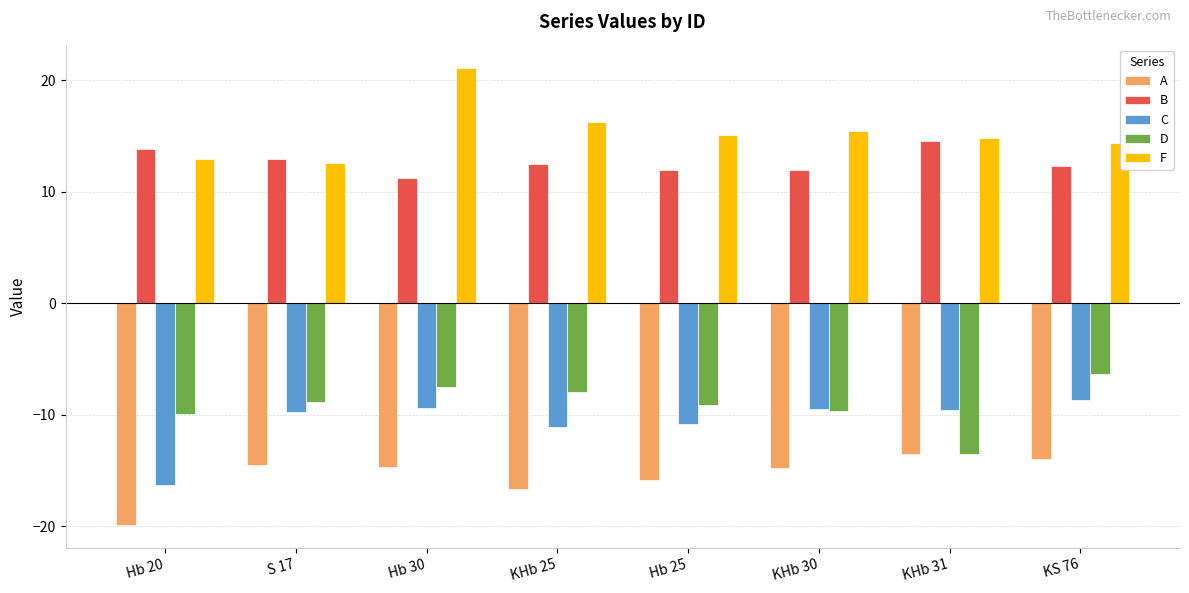

What is the sum of all F values?

122.7